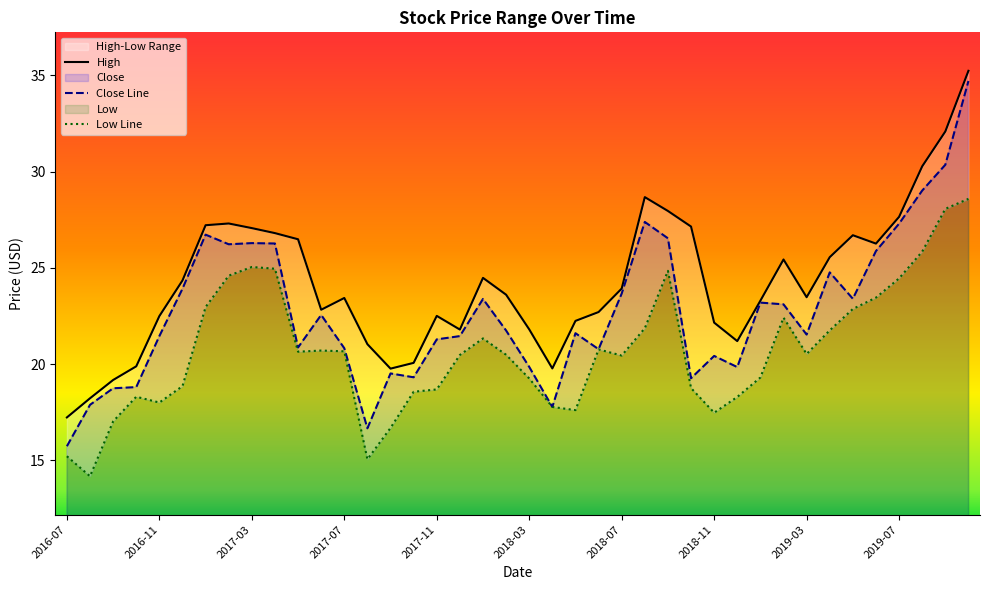

What is the spread (max minus min) of values at 2019-06?

2.8